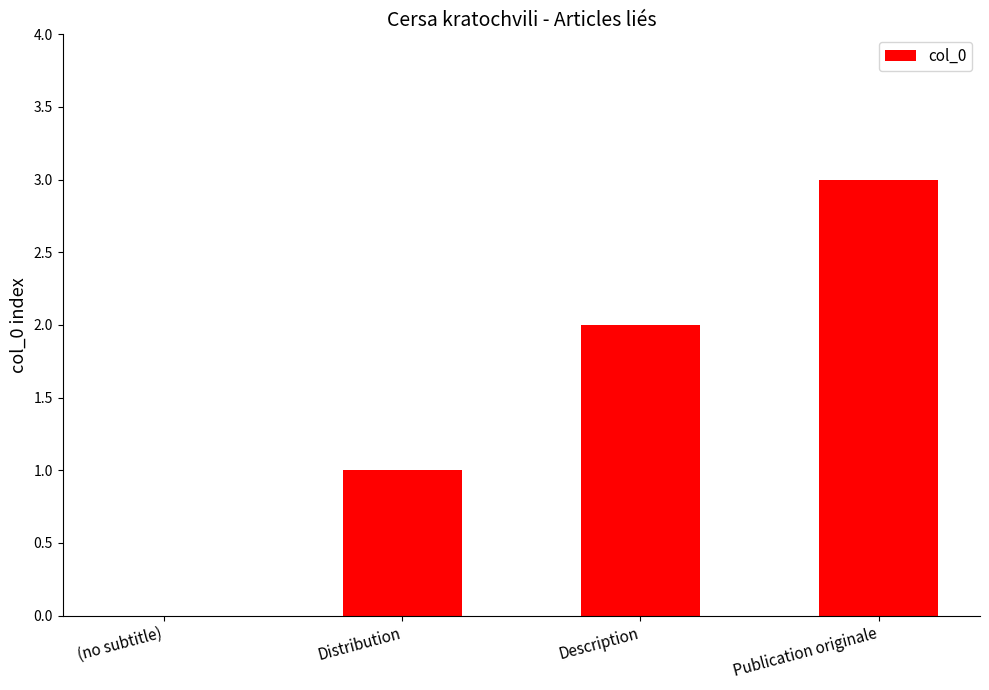

How many data points does each series have?

4